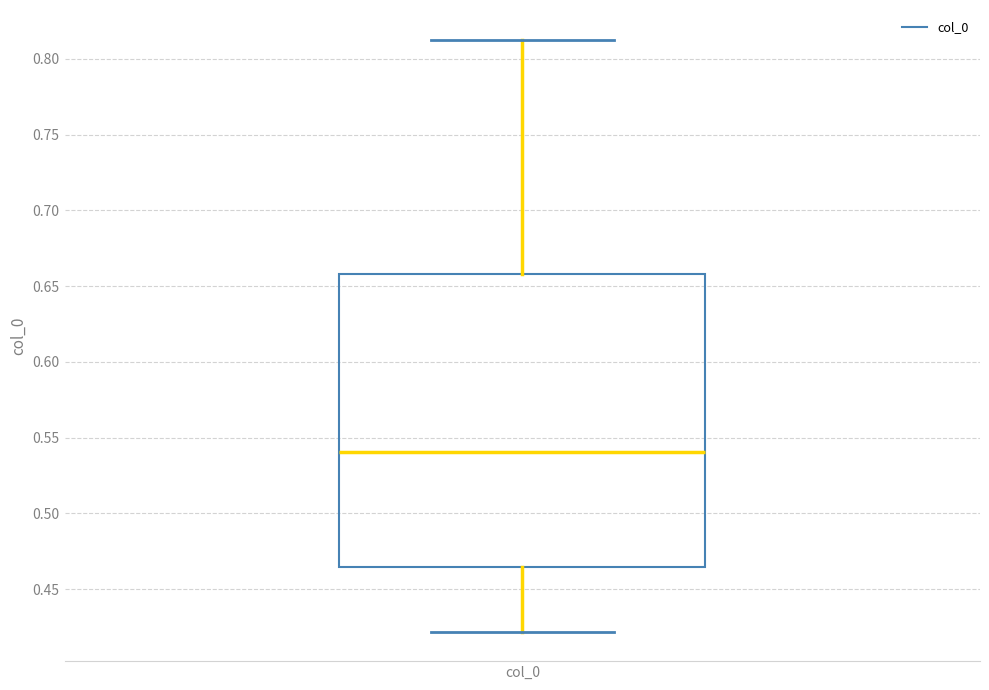

Read this box plot against the y-axis: the position of the median line, the range covered by the box, and the ends of both whiskers. The values are not printed on the chart, so give them approximately, as read against the axis.

median 0.540, box 0.465 to 0.660, whiskers 0.420 to 0.815